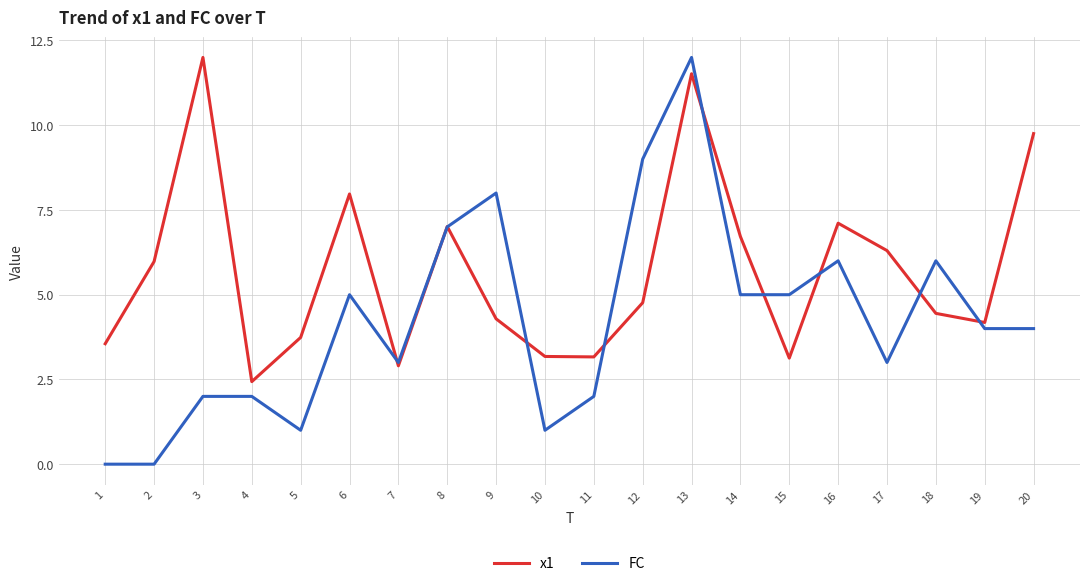

List the series in order of their overall mean, highest first.

x1, FC